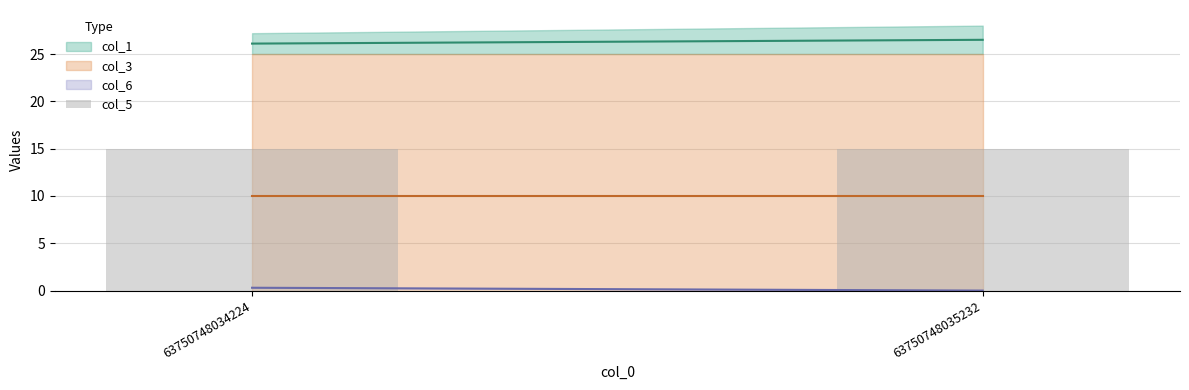

What is the spread (max minus min) of values at 63750748035232?

26.5